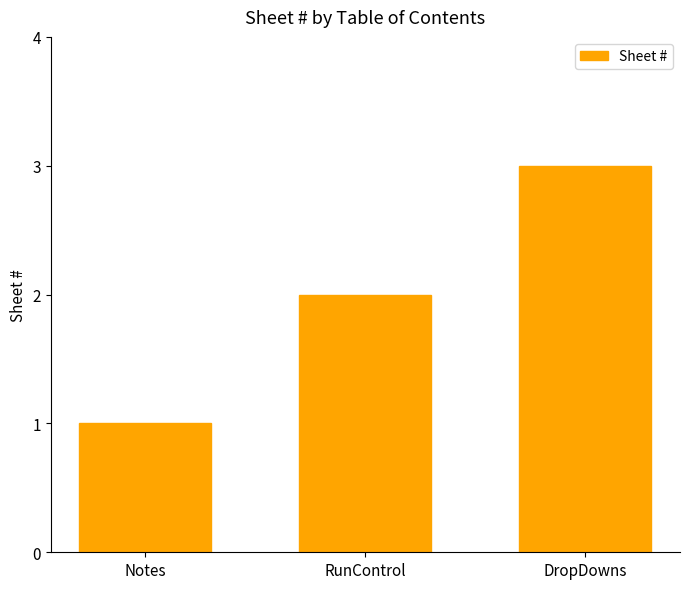

Which category has the highest value across all series?

DropDowns